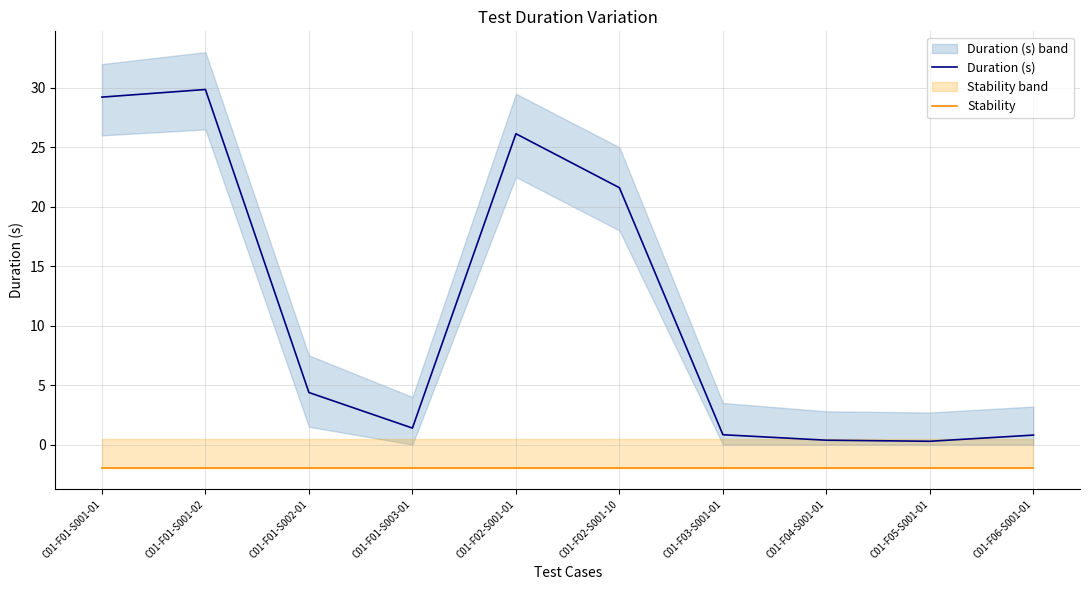

What are all the series names shown in the legend?

Duration (s), Stability